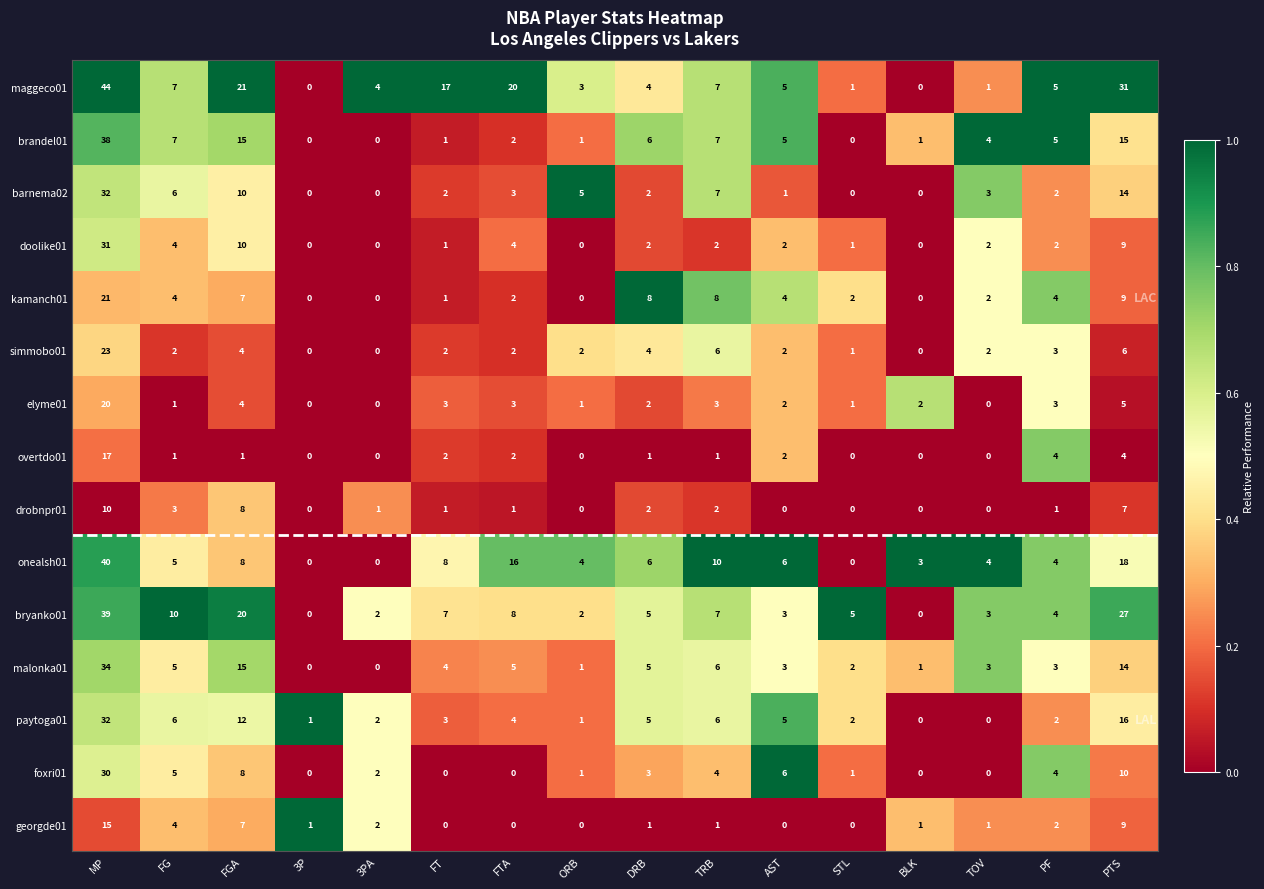

Which series has the widest spread of values?

maggeco01